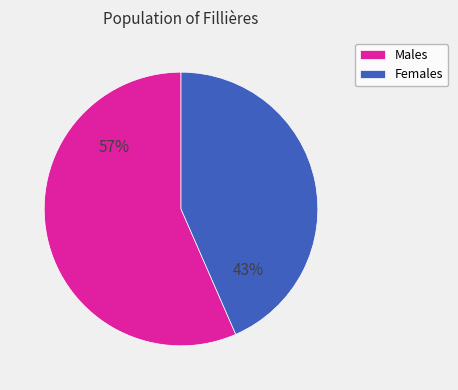

Do Males and Females together represent more than half of the pie?

Yes